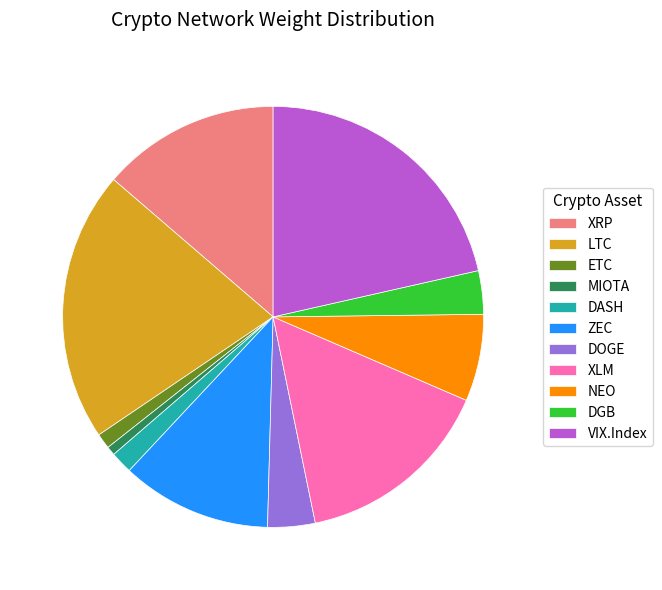

Combined, do MIOTA and VIX.Index account for over 50%?

No